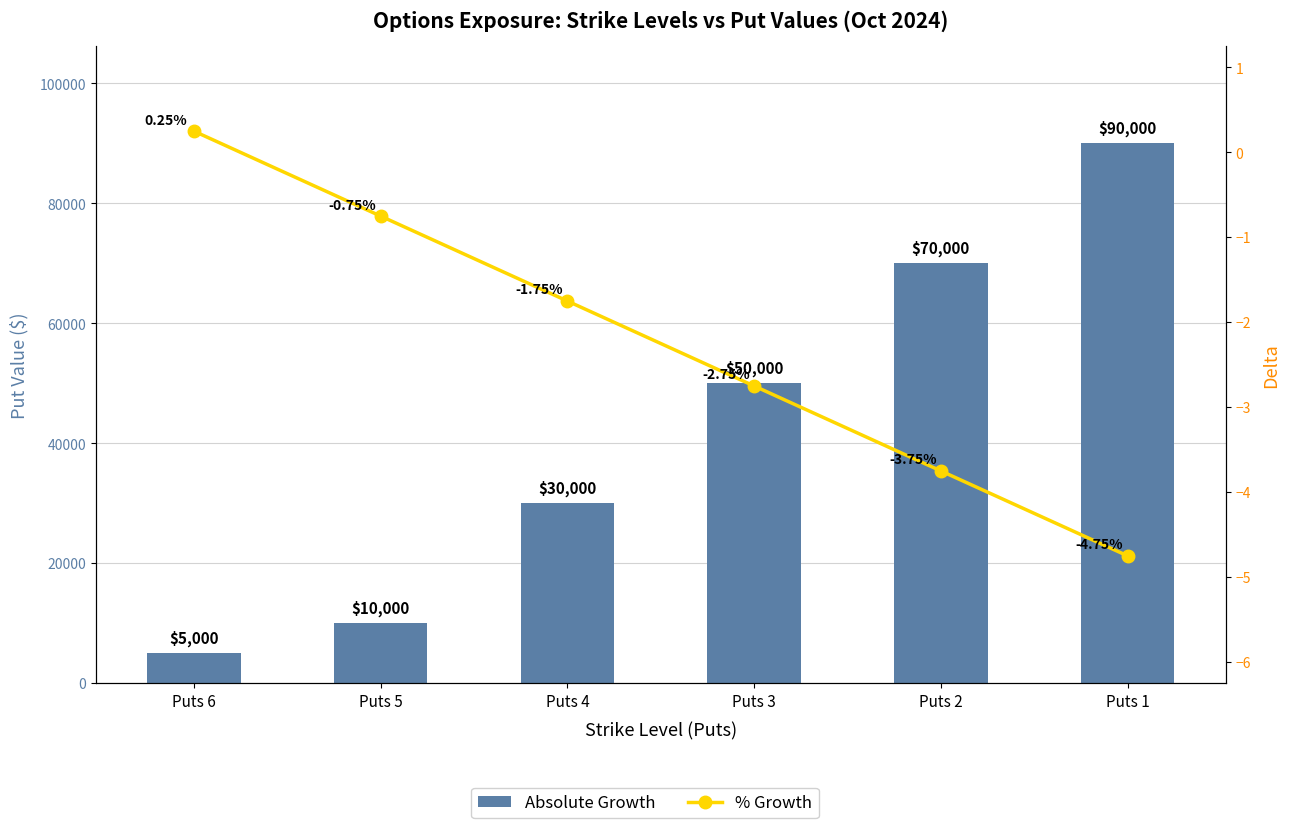

List the series in order of their peak value, lowest first.

% Growth, Absolute Growth